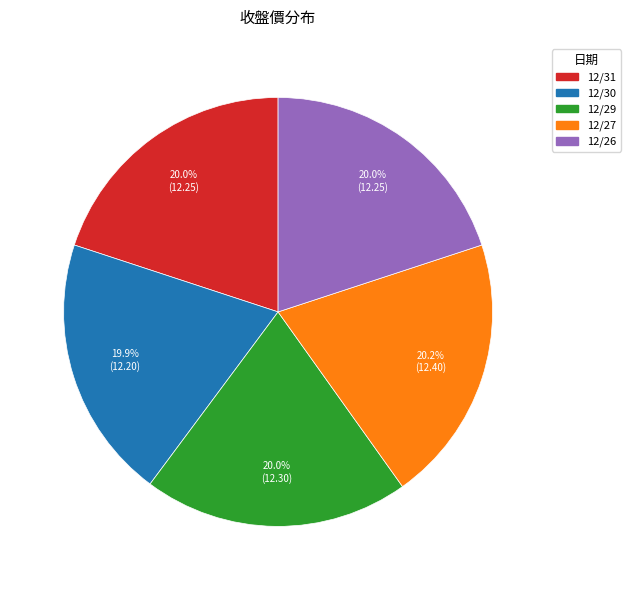

To the nearest percent, what percentage of the pie is 12/27?

20%